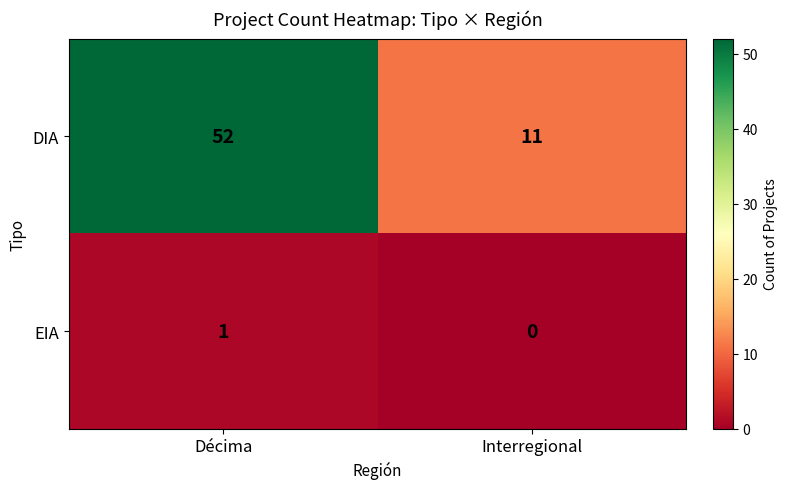

Reading left to right, transcribe all the data shown in this chart.

DIA: 52	11
EIA: 1	0